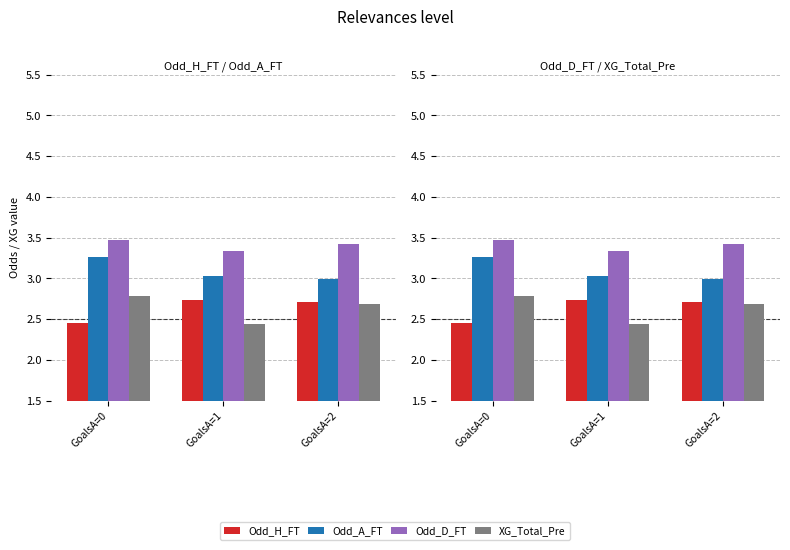

What is the difference between the maximum and minimum values in the Odd_A_FT series?

0.3